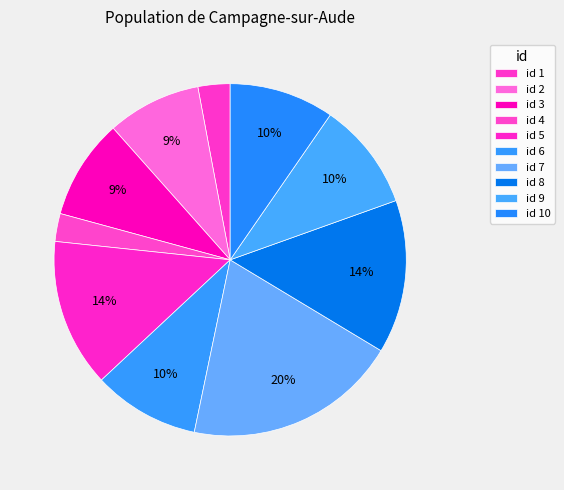

Which slice is the largest?

7